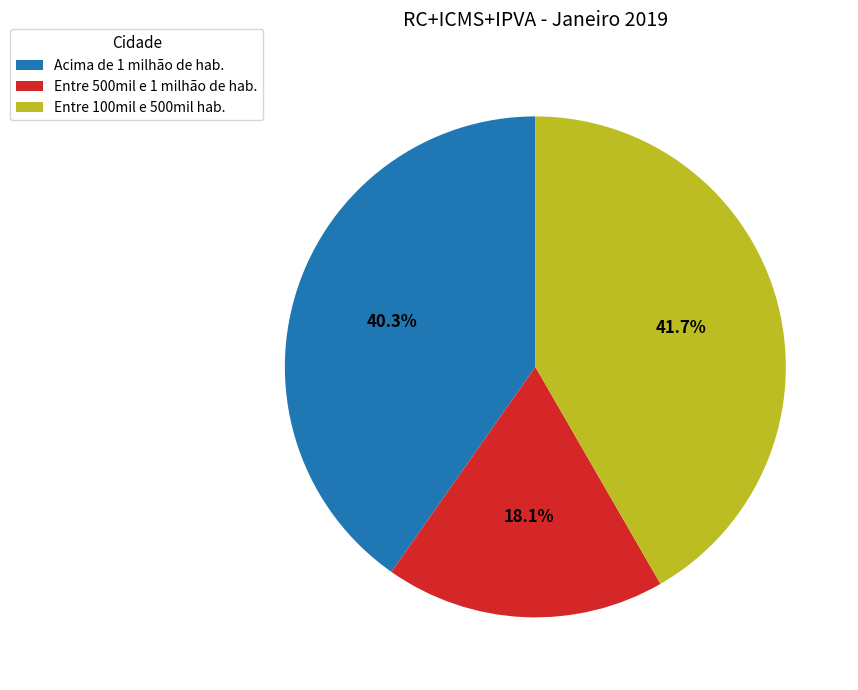

What is the largest slice in the pie chart?

Entre 100mil e 500mil hab.